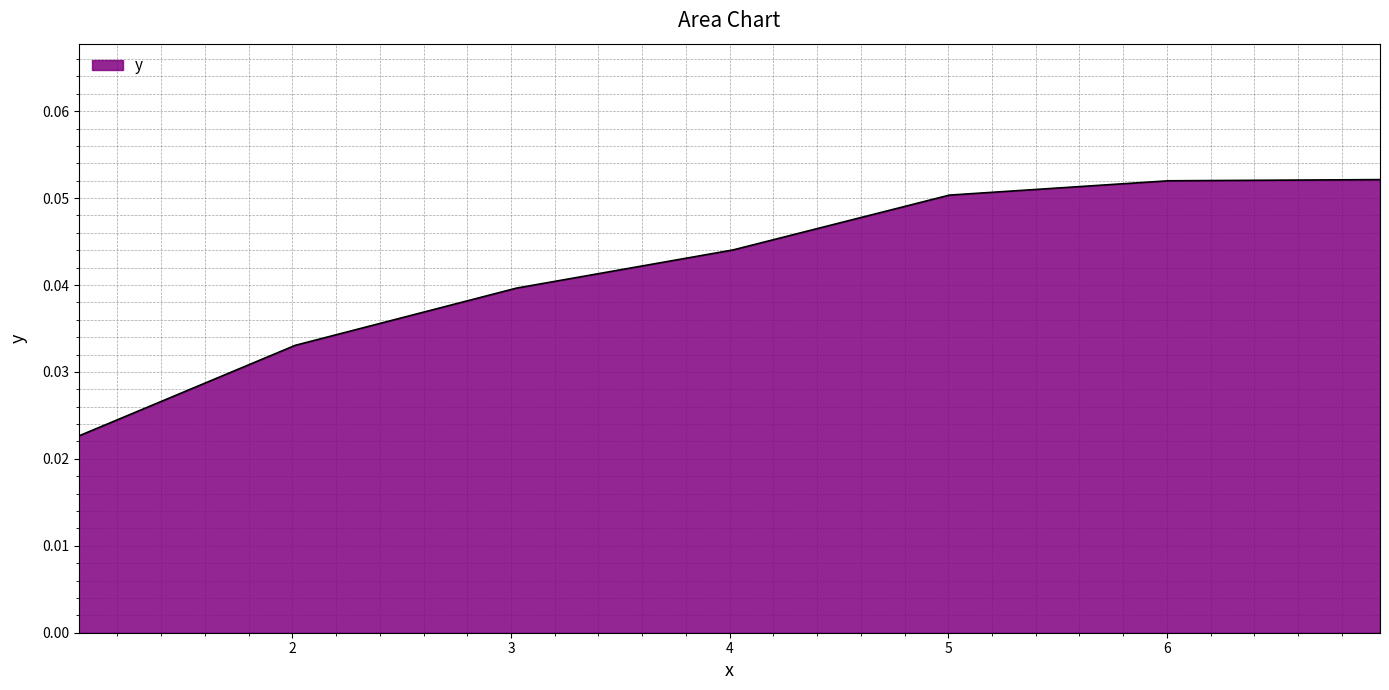

True or false: the data shows 0.1 at 6.974696808172901.

True